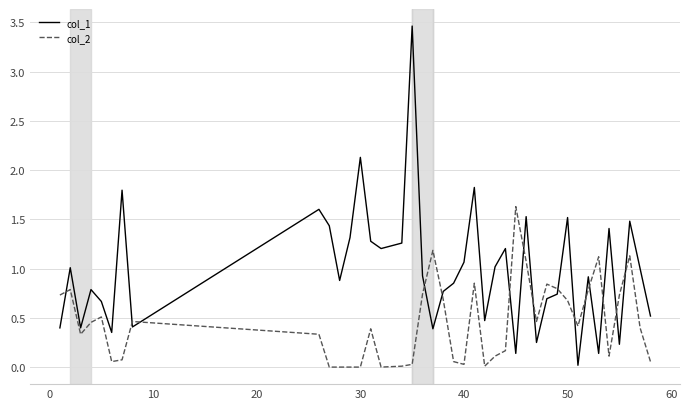

List the series in order of their overall mean, highest first.

col_1, col_2